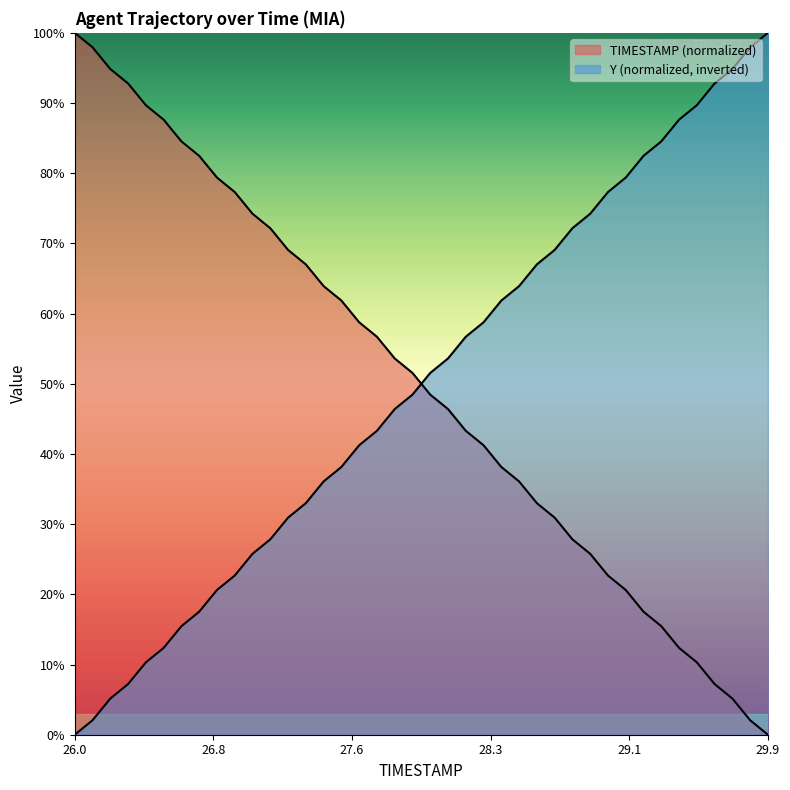

At which category is the sum across all series the highest?

26.0